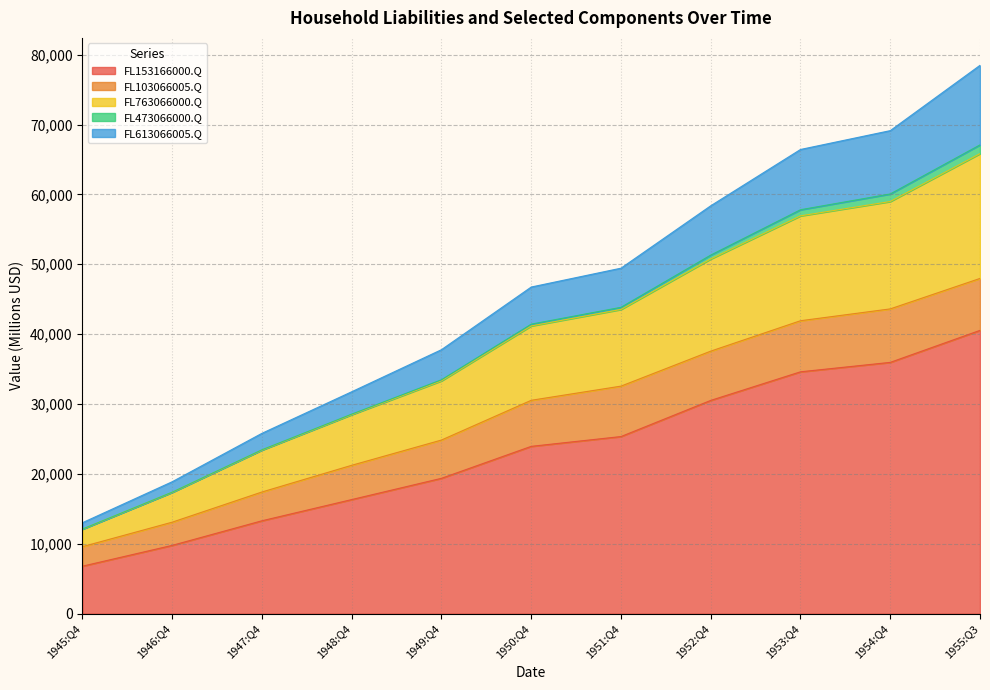

At which category is the sum across all series the highest?

1955:Q3